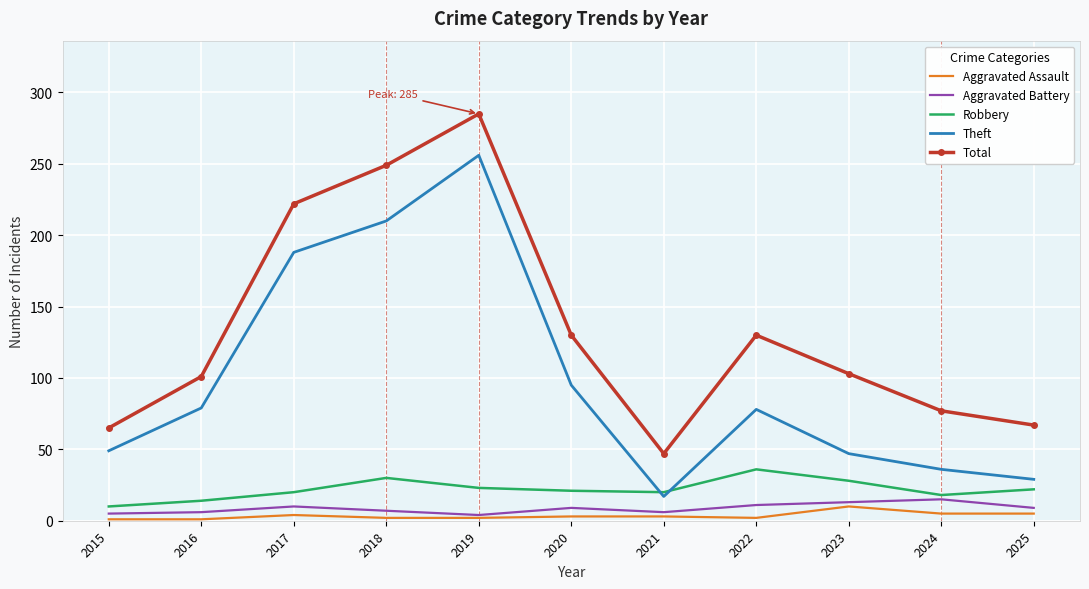

The value of Aggravated Battery at 2023 is 13. True or false?

True